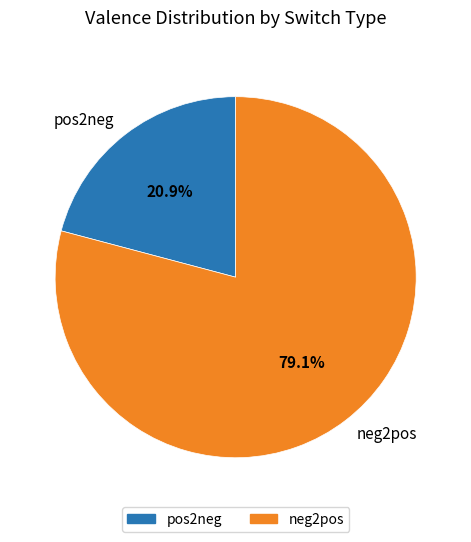

Which slice is the largest?

neg2pos